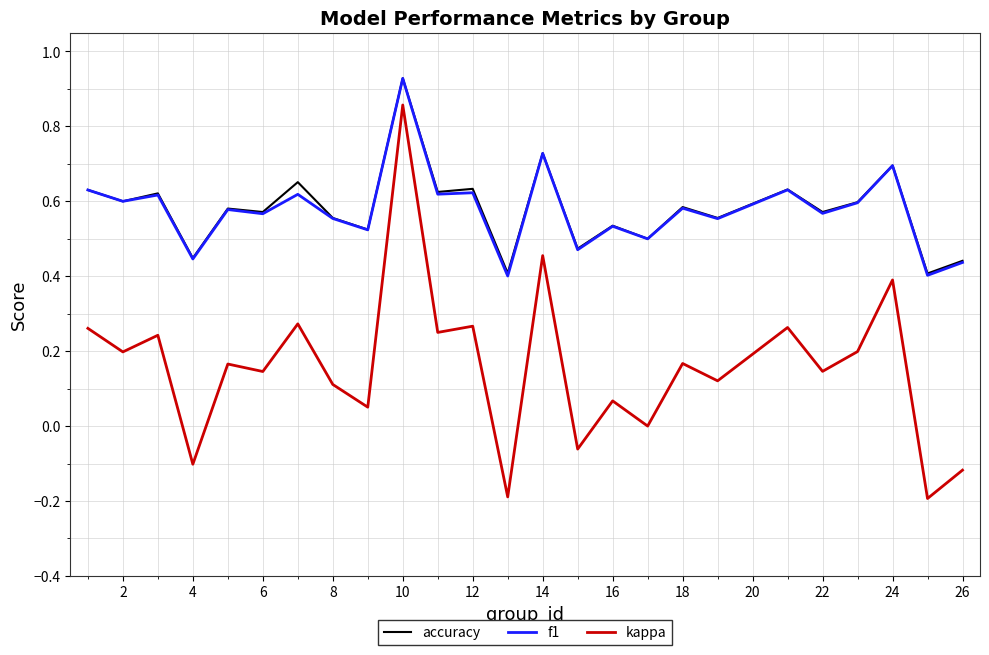

True or false: f1 and kappa cross at least once.

False